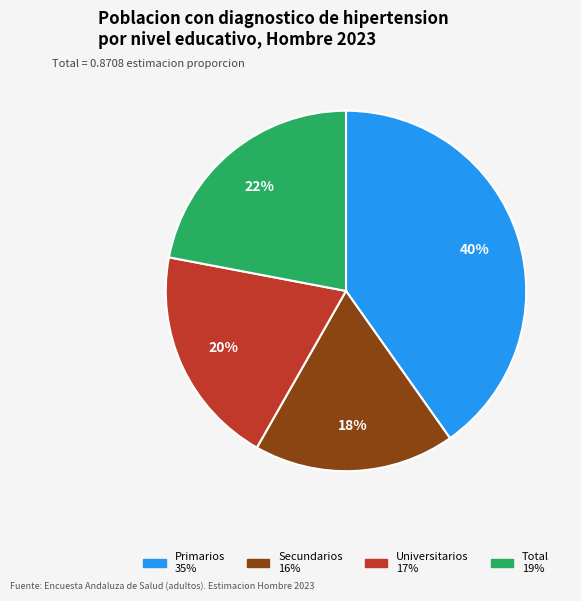

To the nearest percent, what is the average slice percentage?

25%